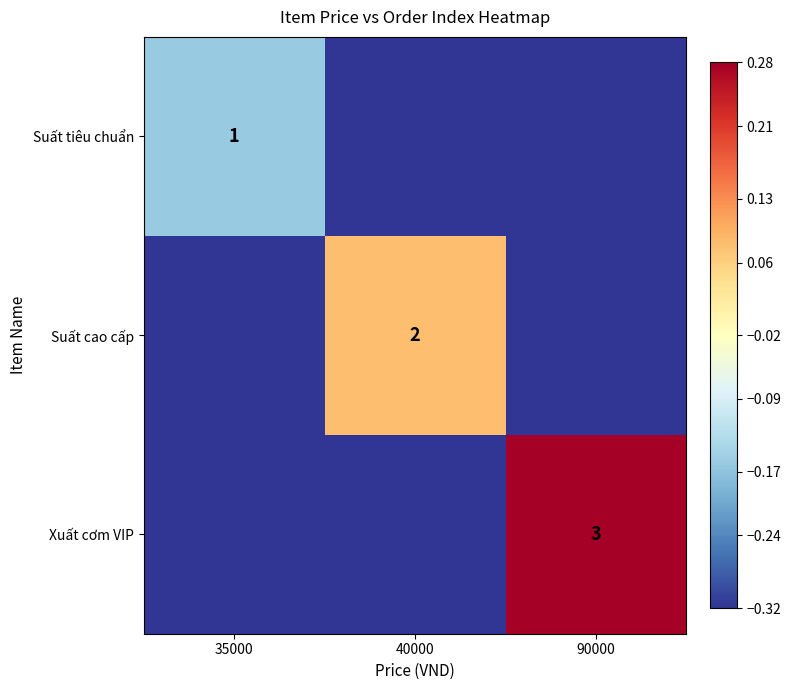

What is the difference between the Suất cao cấp values at 35000 and 40000?

0.4